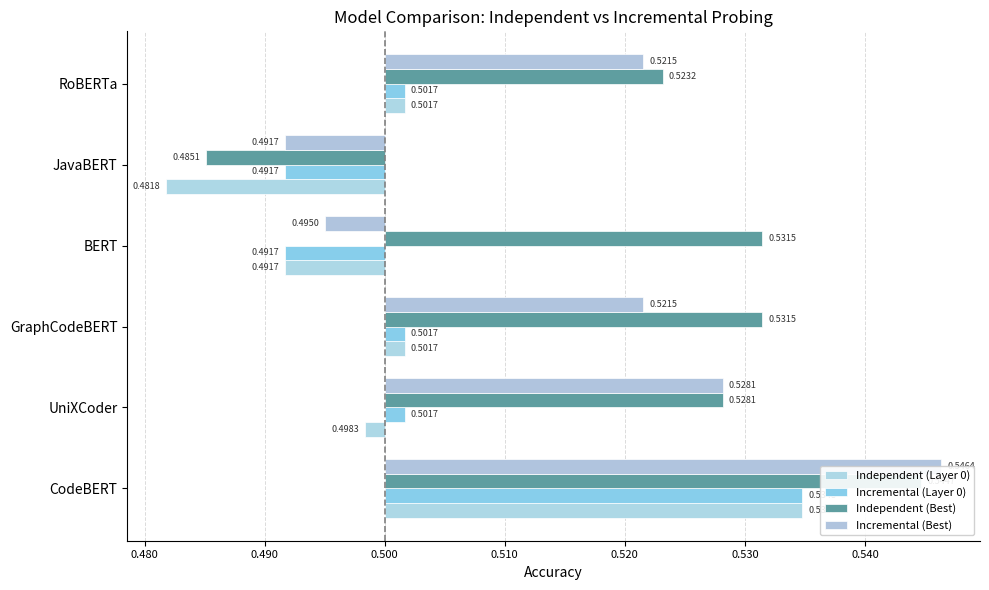

Are the bars horizontal?

Yes